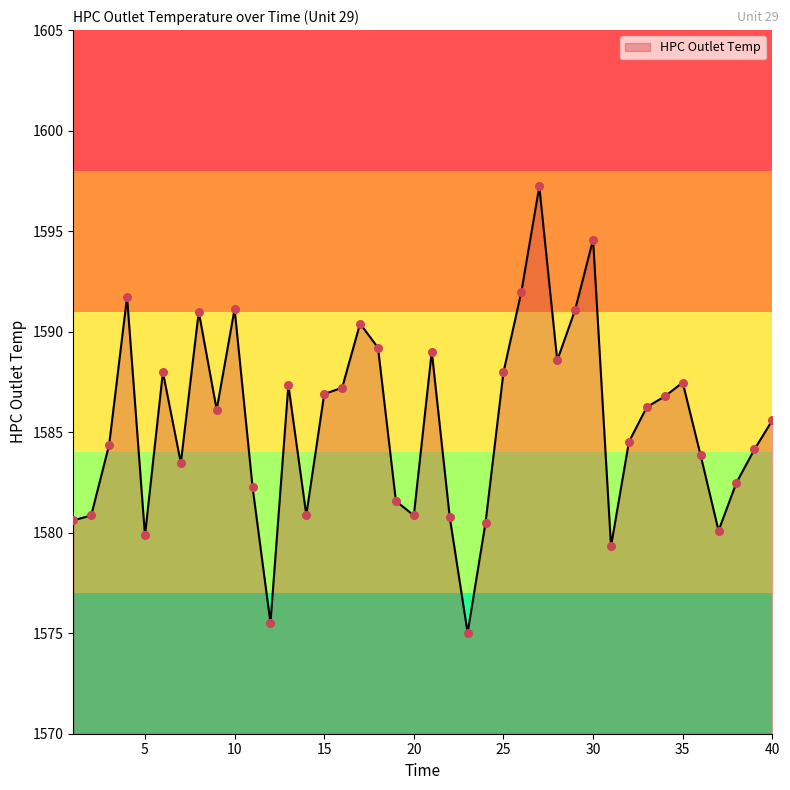

What is the difference between the maximum and minimum values?

22.2